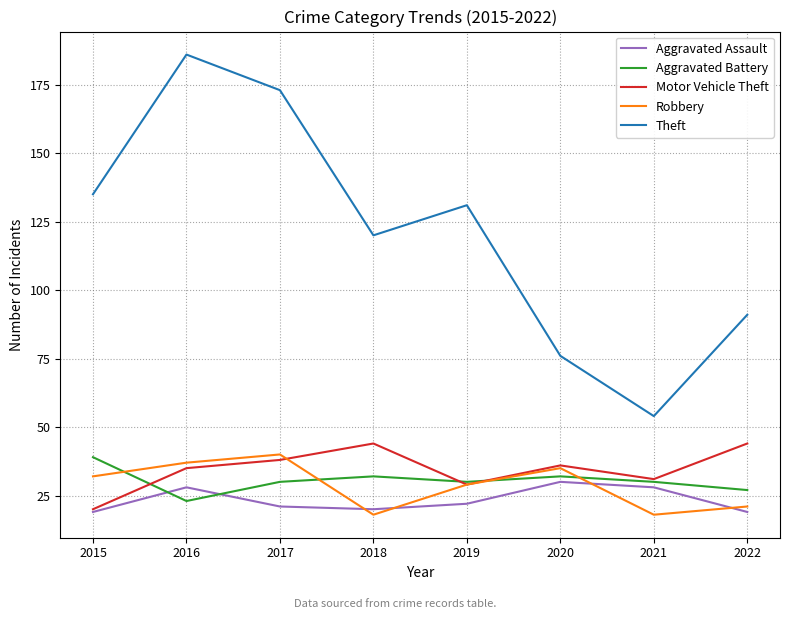

Between 2017 and 2021, which series saw the biggest shift?

Theft